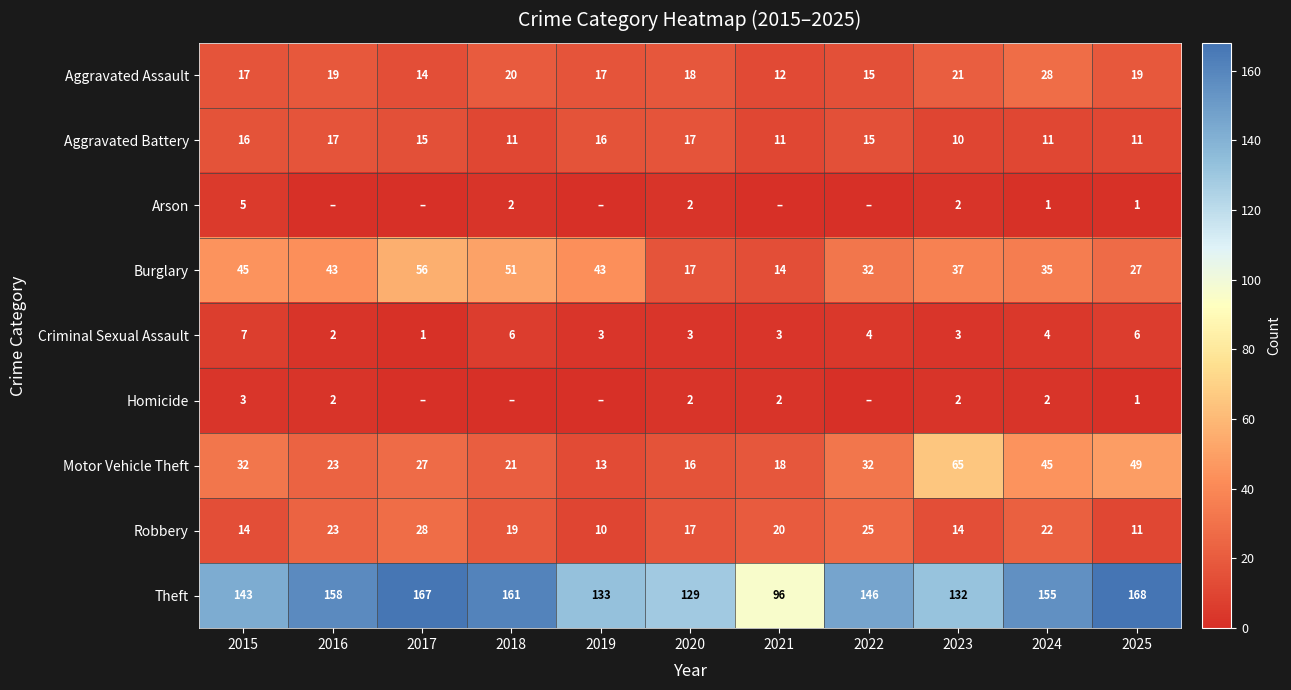

List the labels in order of Theft value, smallest first.

2021, 2020, 2023, 2019, 2015, 2022, 2024, 2016, 2018, 2017, 2025